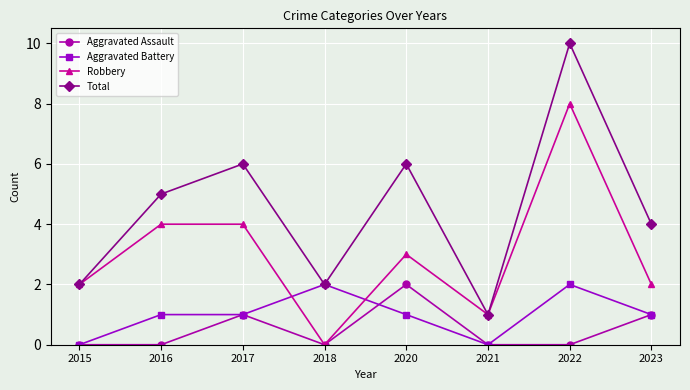

What is the value of the Robbery point at the 7th from the left?

8